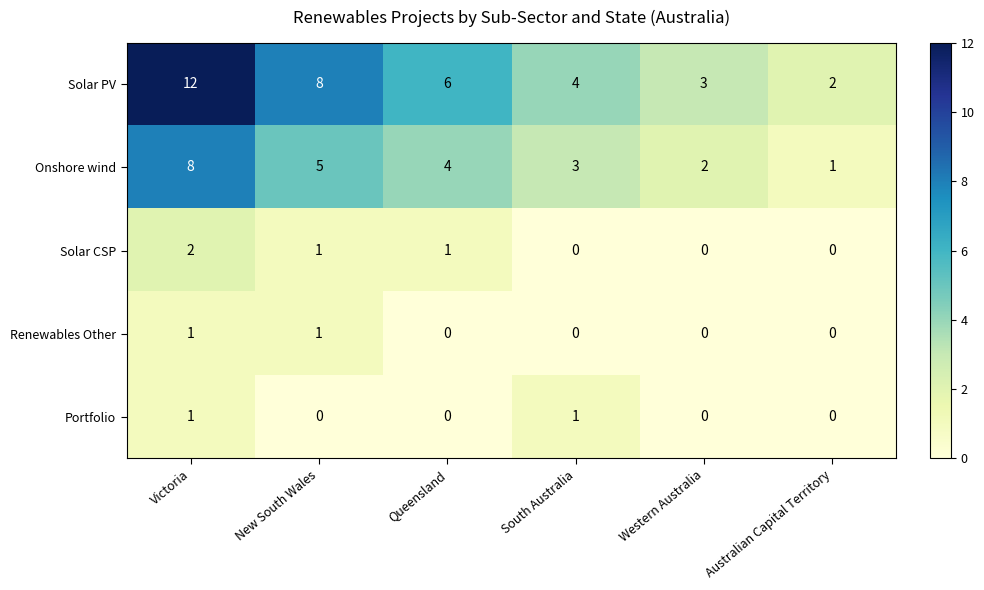

True or false: Onshore wind has a value of 5 at New South Wales.

True